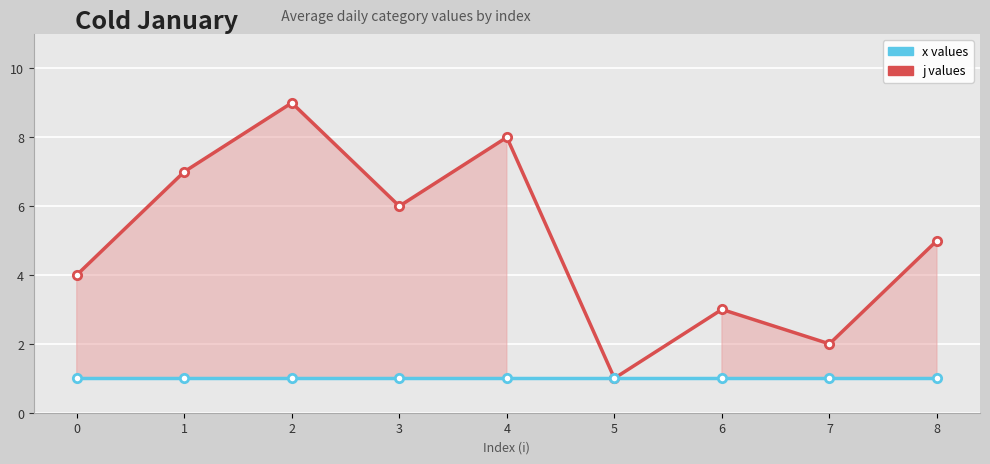

Reading left to right, transcribe all the data shown in this chart.

j values: 0=4	1=7	2=9	3=6	4=8	5=1	6=3	7=2	8=5
x values: 0=1	1=1	2=1	3=1	4=1	5=1	6=1	7=1	8=1